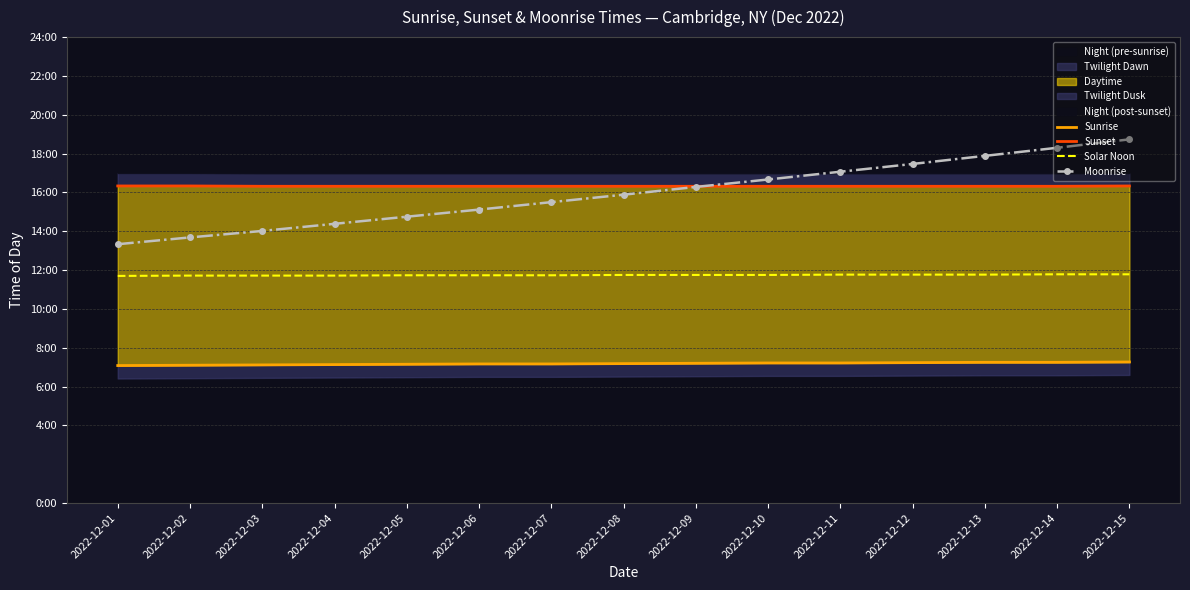

Rank the series by their maximum value, from highest to lowest.

Moonrise, Sunset, Solar Noon, Sunrise